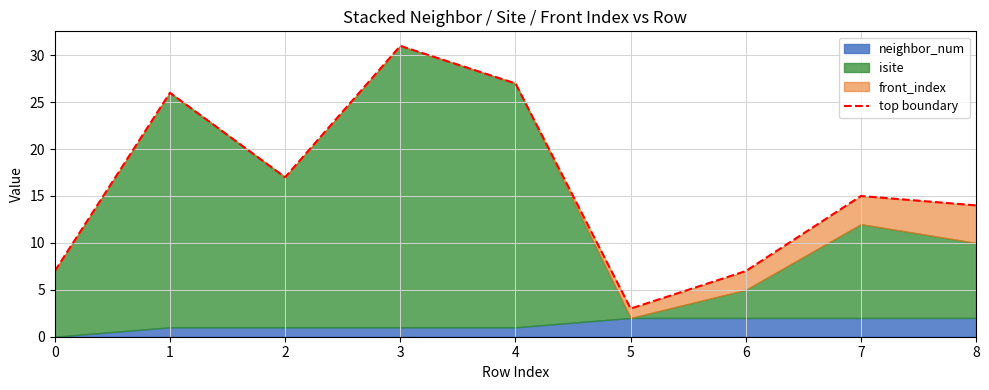

How many lines are shown in the chart?

1